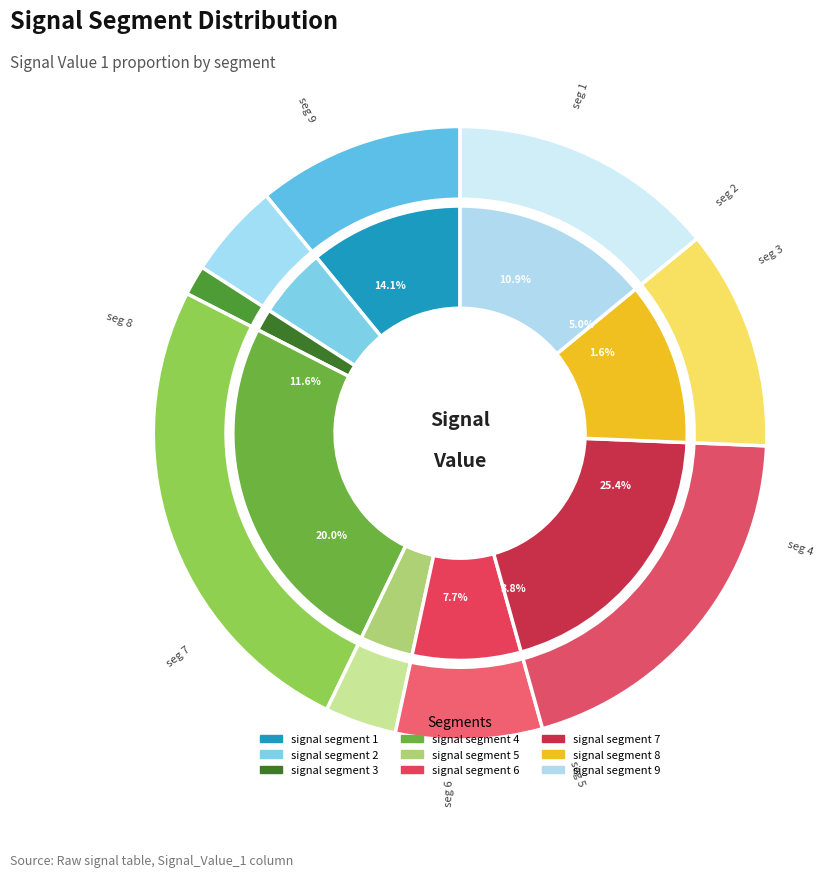

Which slice is the smallest?

signal segment 3